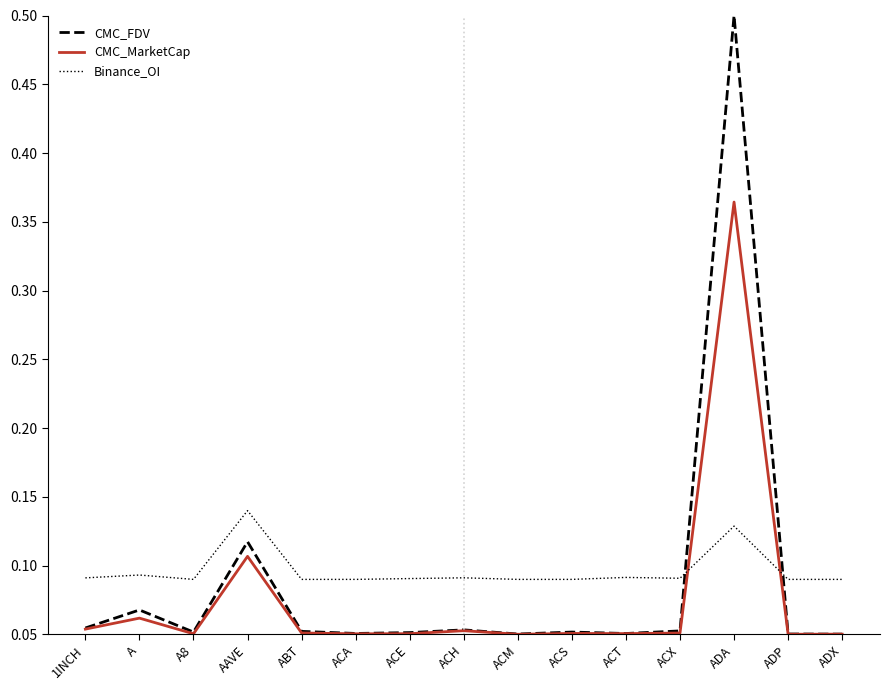

Which label corresponds to the largest value in the chart?

ADA